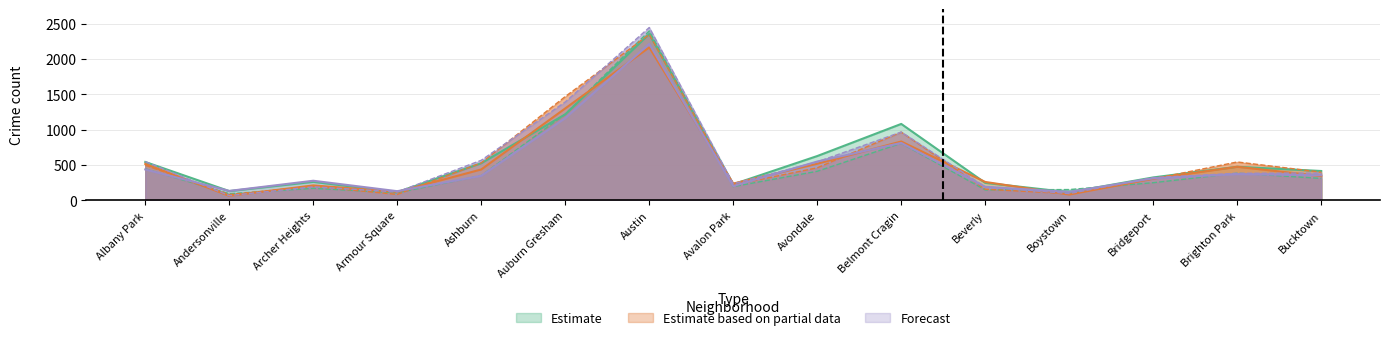

Is it true that Estimate equals 695 at Brighton Park?

False